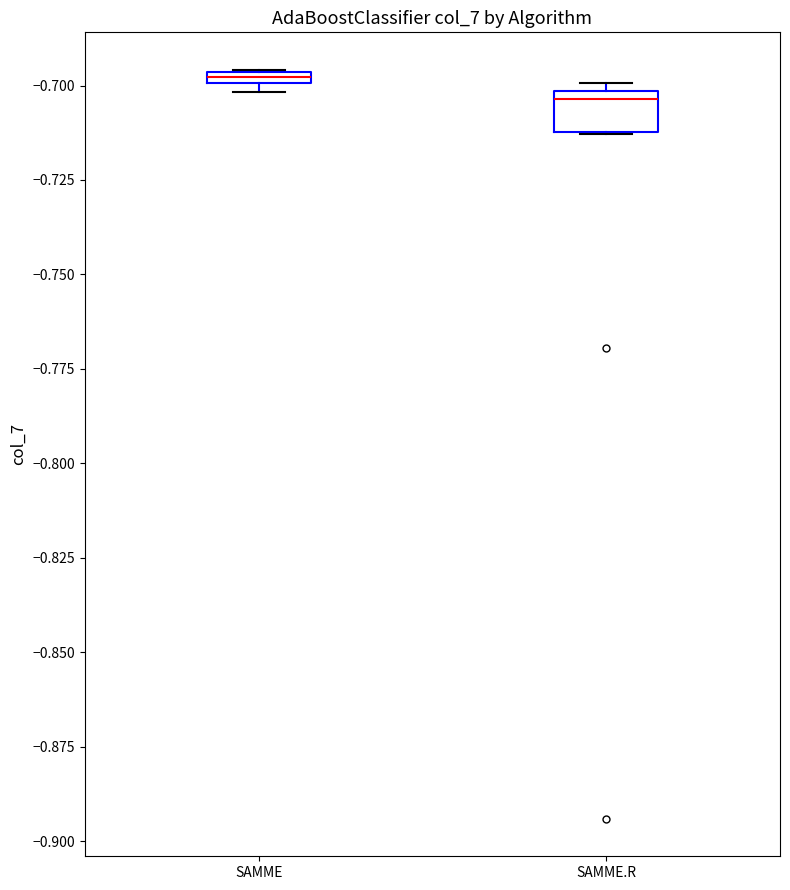

Where is the lower edge of the box for SAMME on the y-axis? The values are not printed on the chart, so give them approximately, as read against the axis.

-0.700